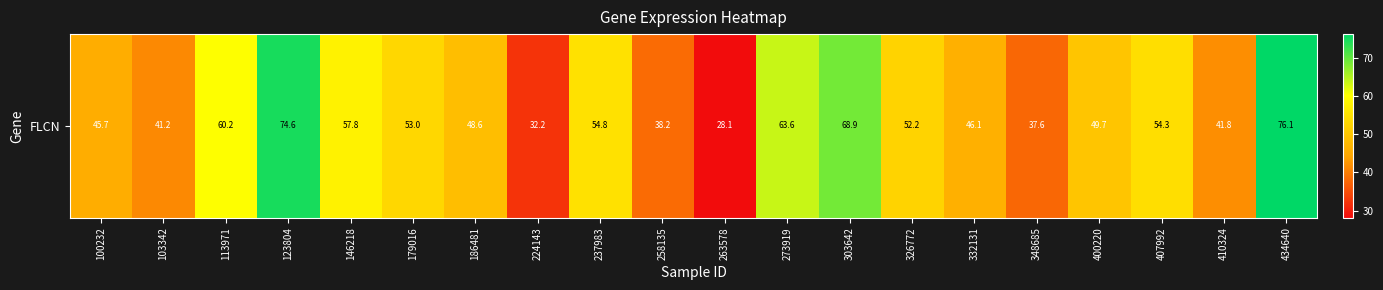

Where is the data nearest to the value 52?

326772